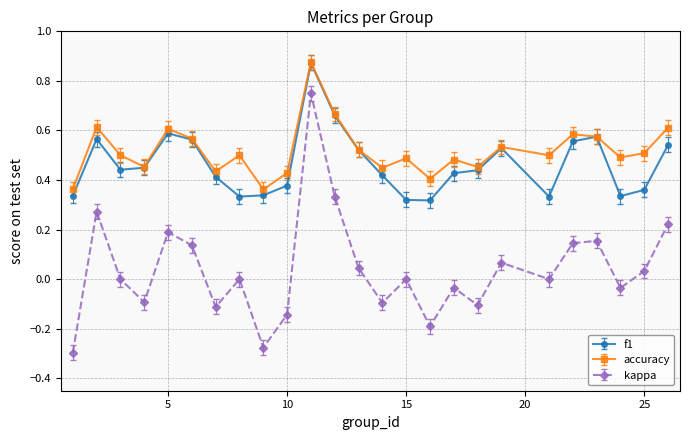

True or false: kappa and accuracy intersect in this chart.

False